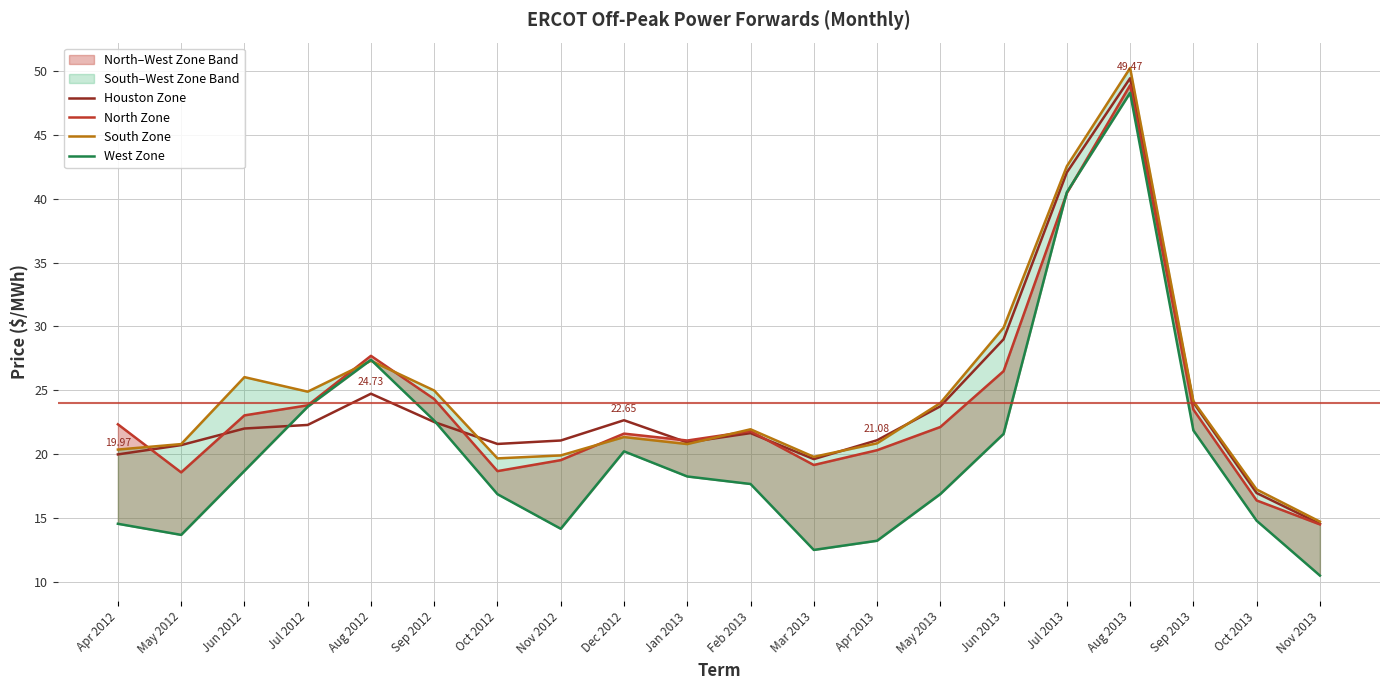

Read the West Zone value at Aug 2013.

48.3